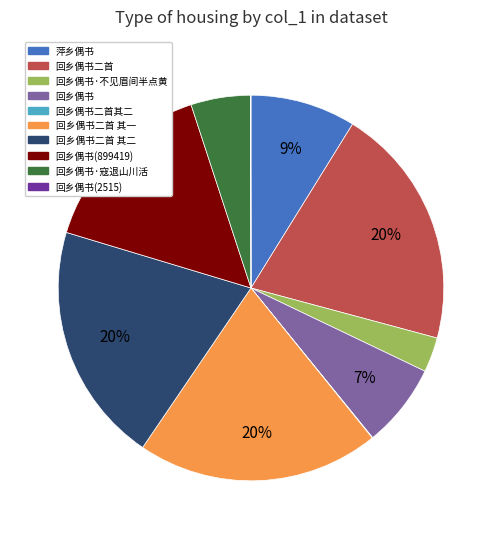

Is there any slice that represents more than half of the pie?

No